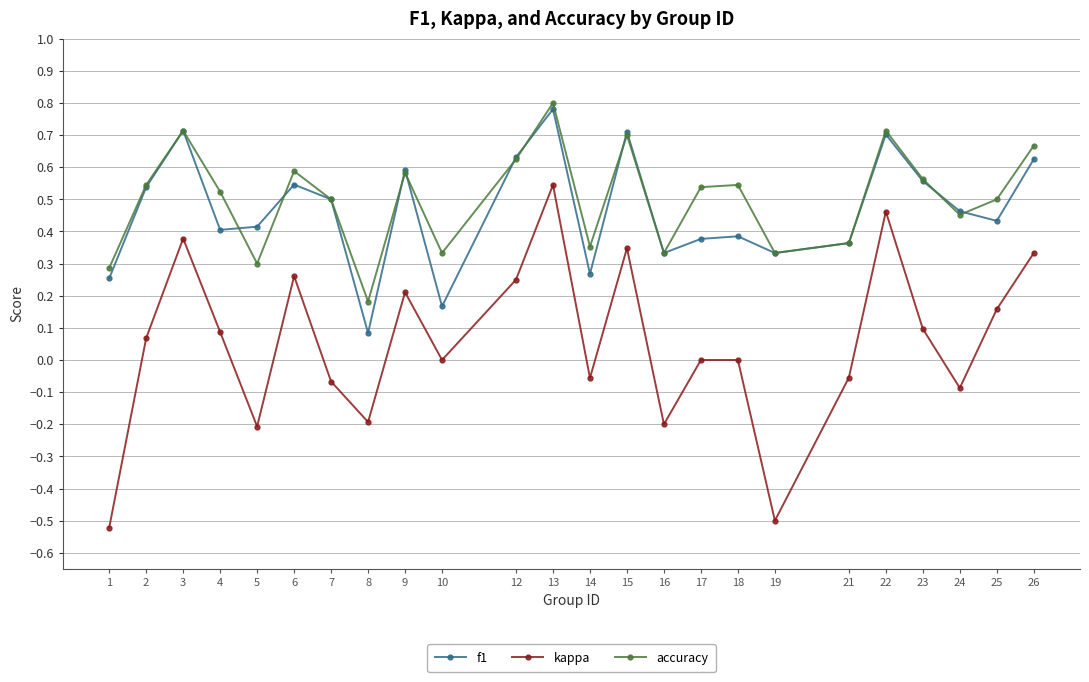

Where is the first local minimum for accuracy?

5